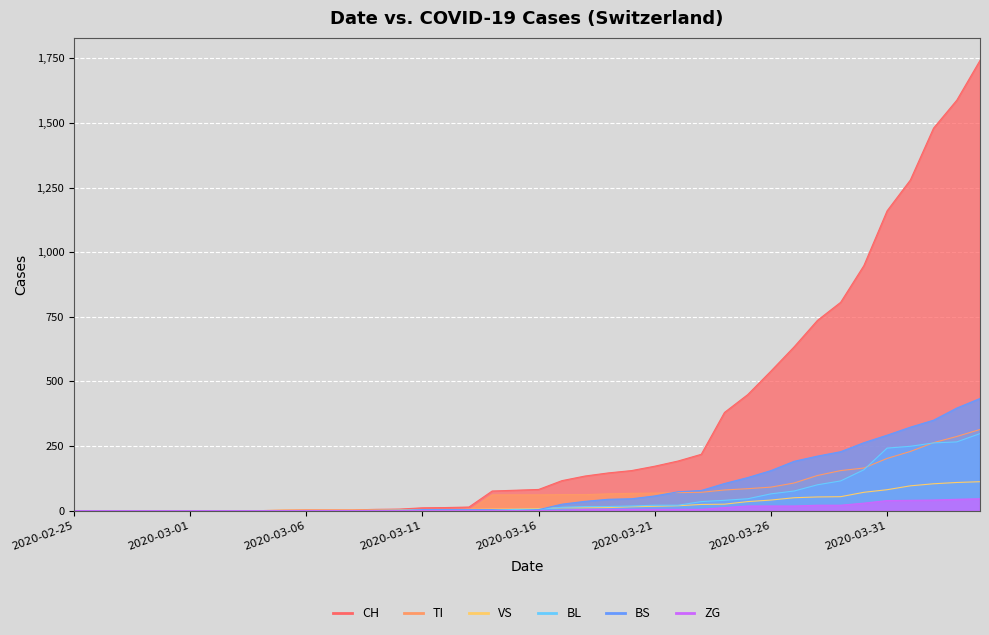

Is it true that VS equals 1 at 2020-03-08?

False